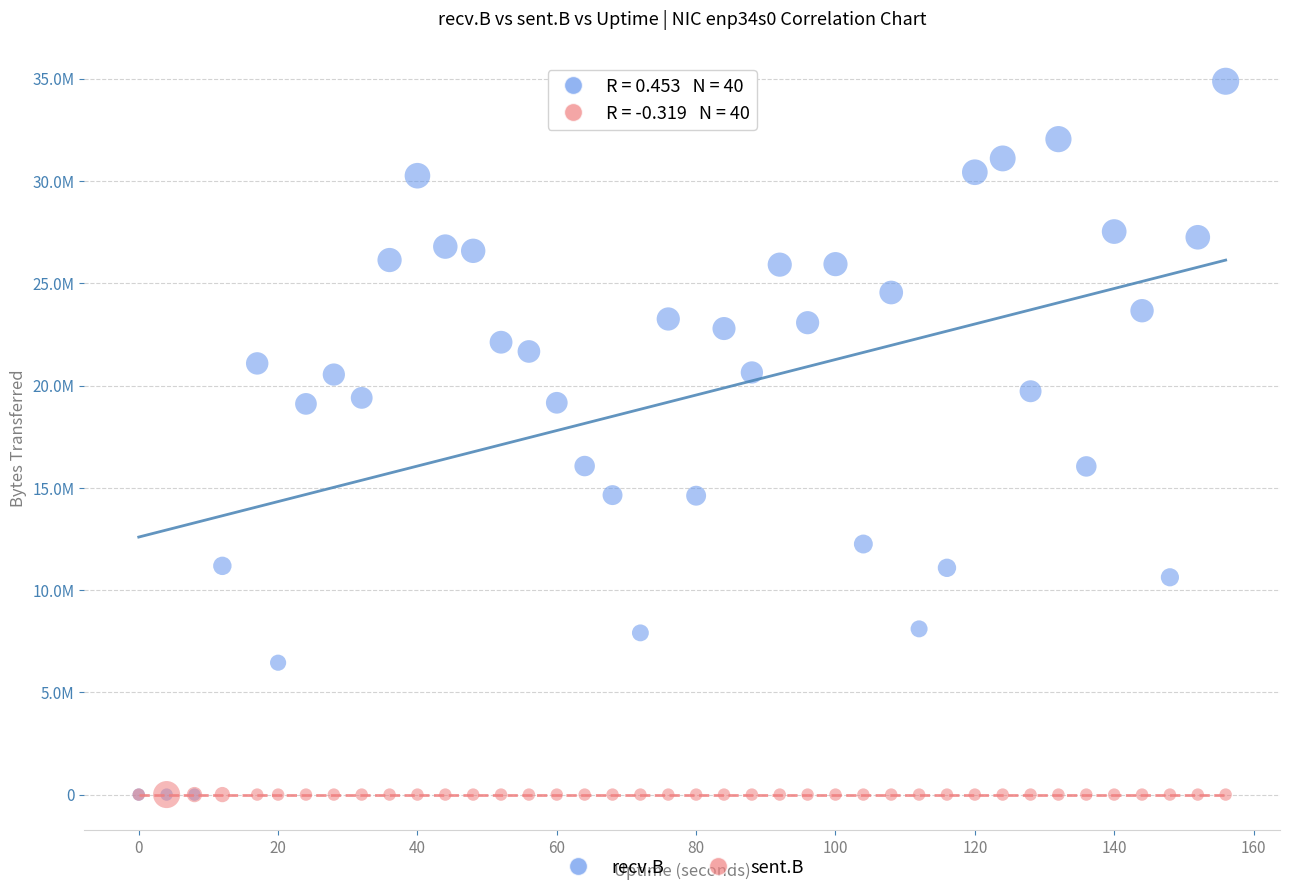

Which series reaches the maximum Y coordinate?

recv.B